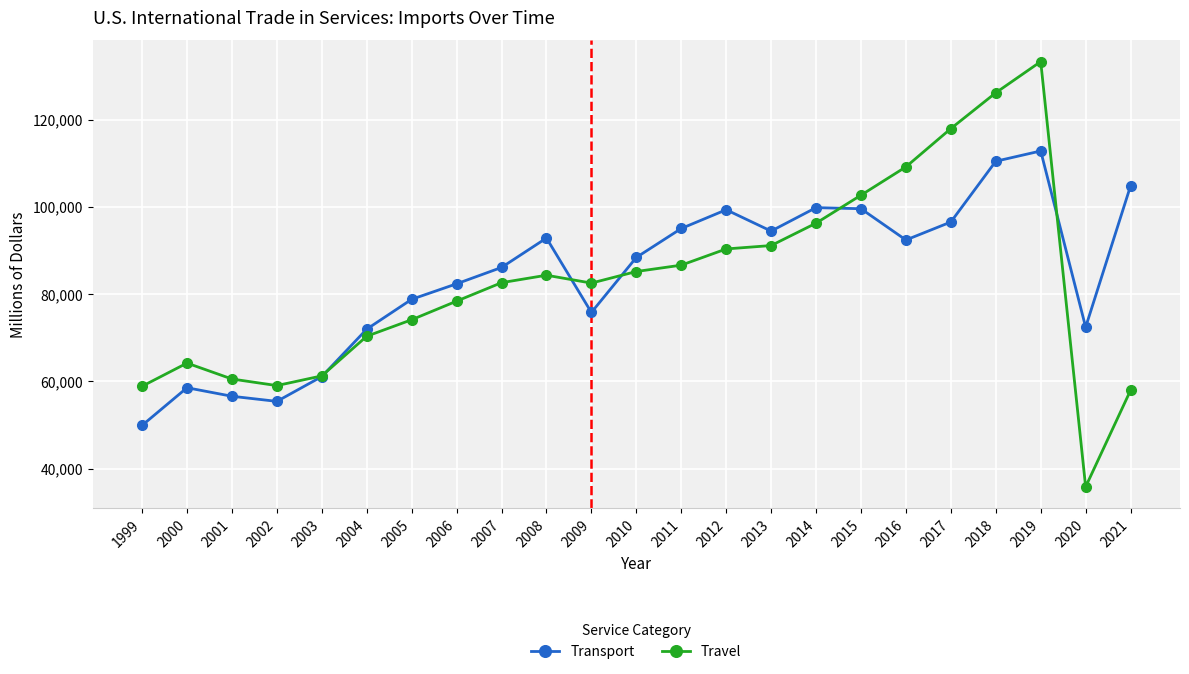

How many intersections are there between Transport and Travel?

5